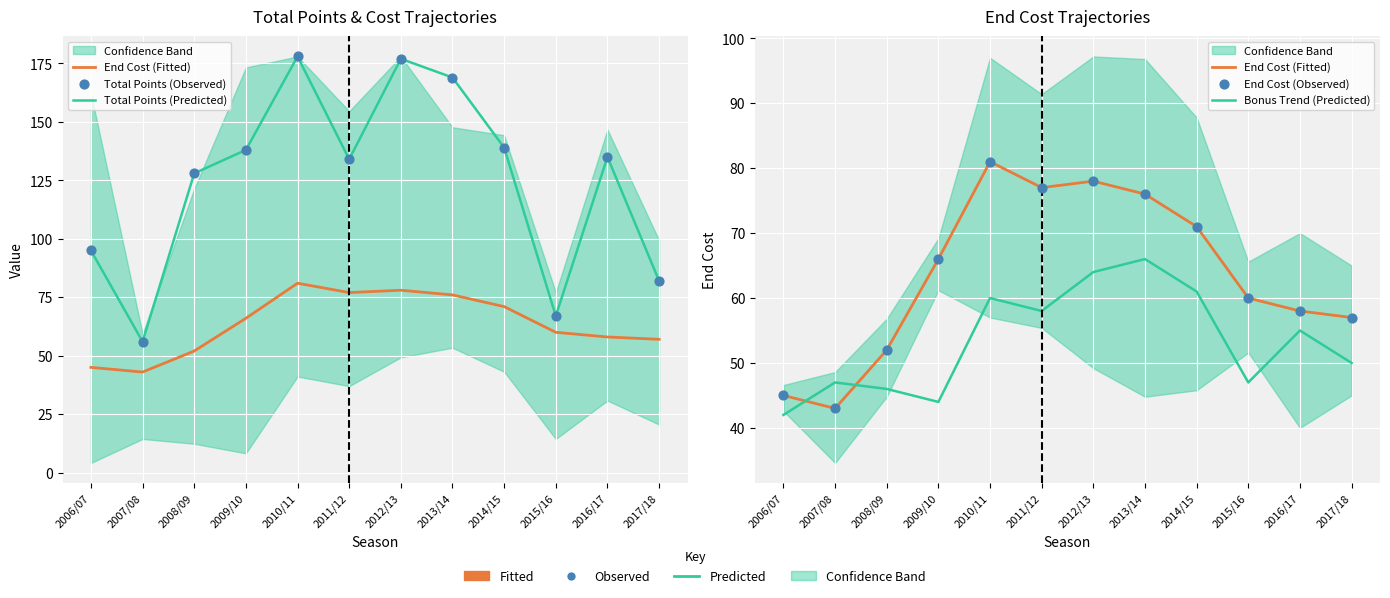

What is the total value across all series at 2006/07?

322